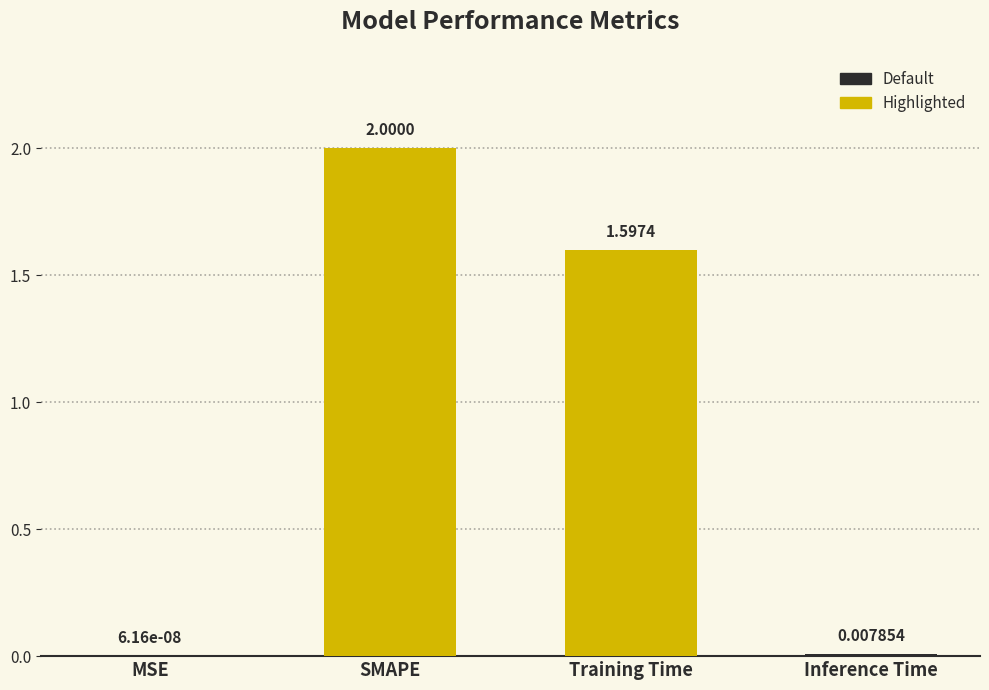

What is the sum of the values at Training Time and SMAPE?

3.6